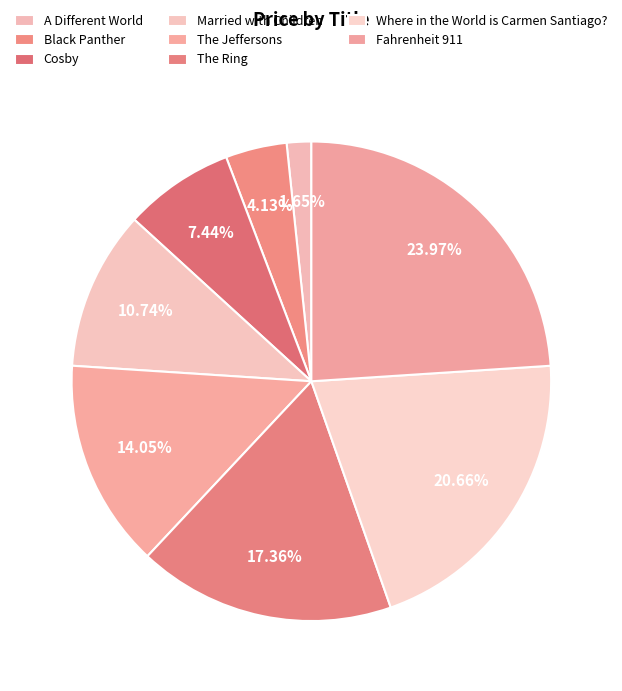

Is the sum of The Jeffersons and Black Panther greater than half?

No